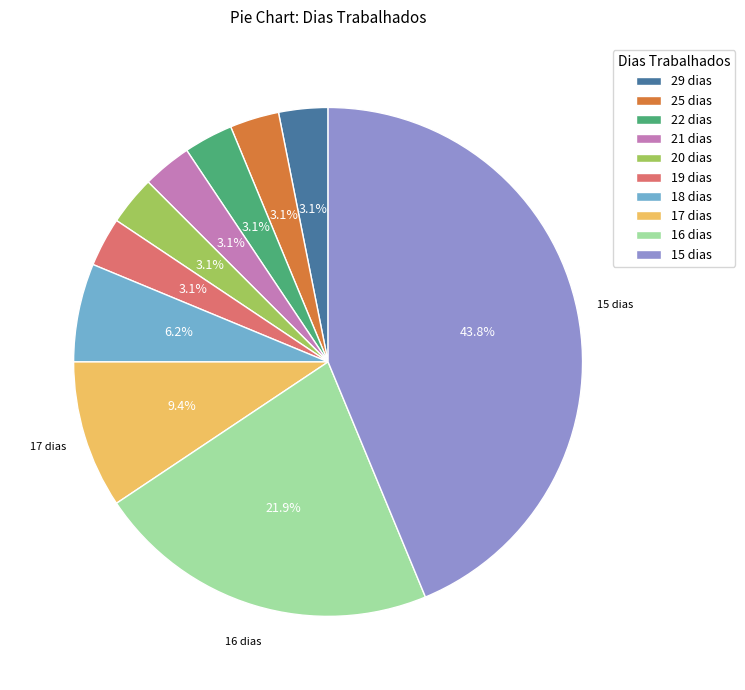

Which has a higher value, 18 dias or 29 dias?

18 dias